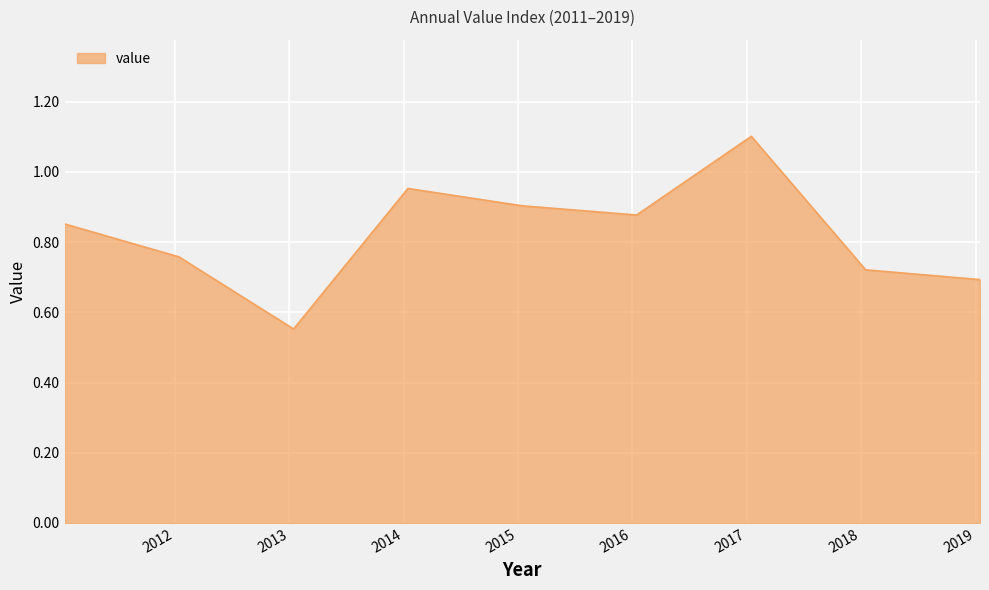

What is the greatest value displayed?

1.1